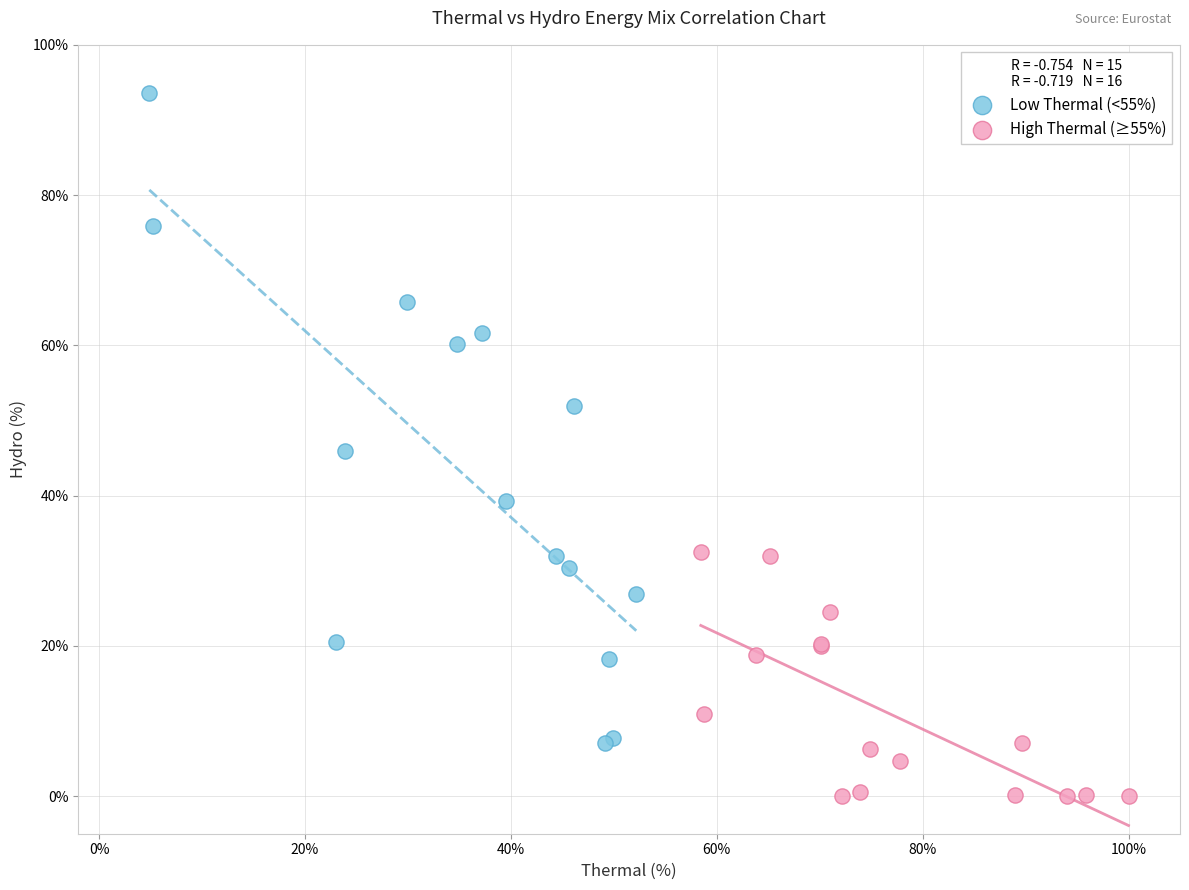

Which series has the largest Y range (max minus min)?

Low Thermal (<55%)